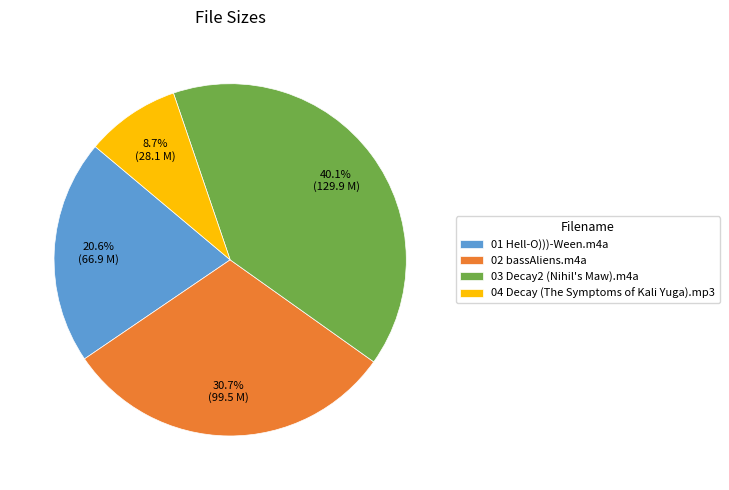

Which slice is the largest?

03 Decay2 (Nihil's Maw).m4a